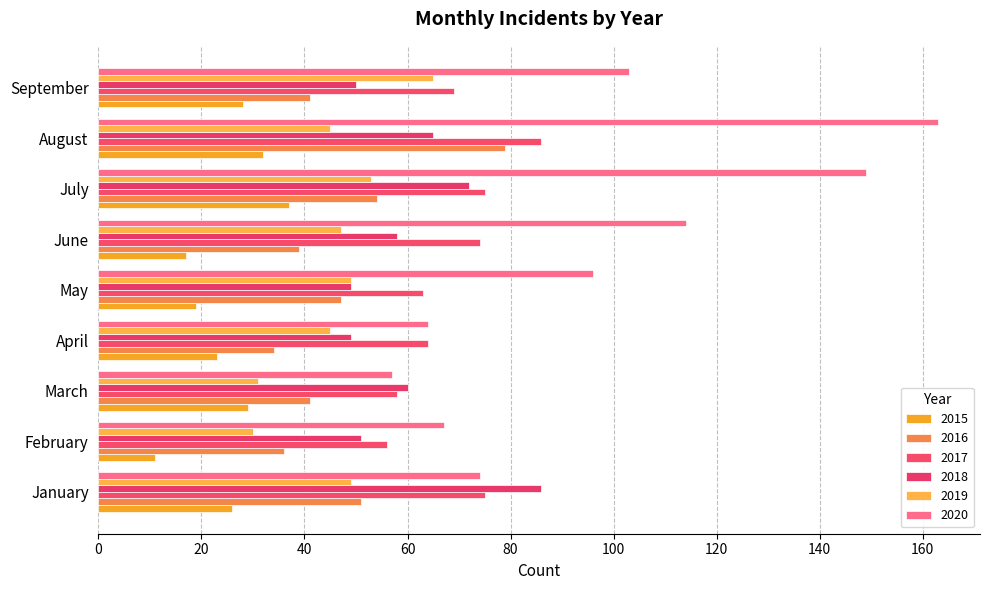

At which category does the chart reach its minimum across all series?

February